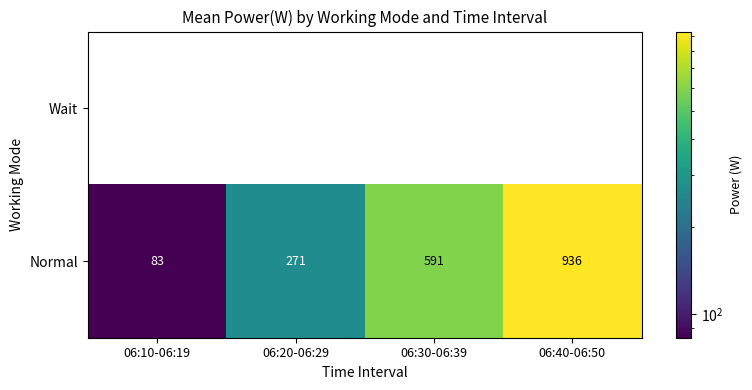

Which series has the largest total across all categories?

Normal